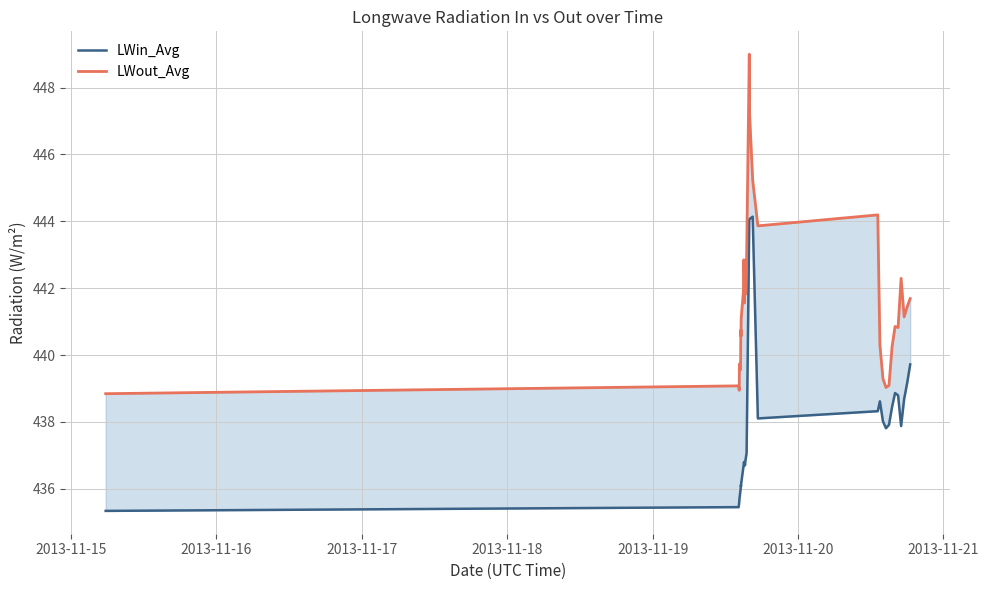

List the series in order of their peak value, lowest first.

LWin_Avg, LWout_Avg